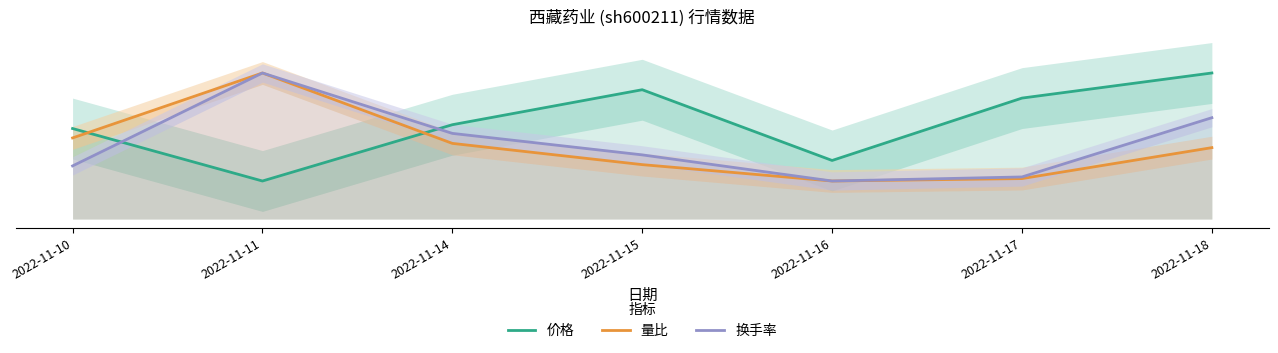

What is the sum of the 换手率 values at 2022-11-15 and 2022-11-17?

76.8